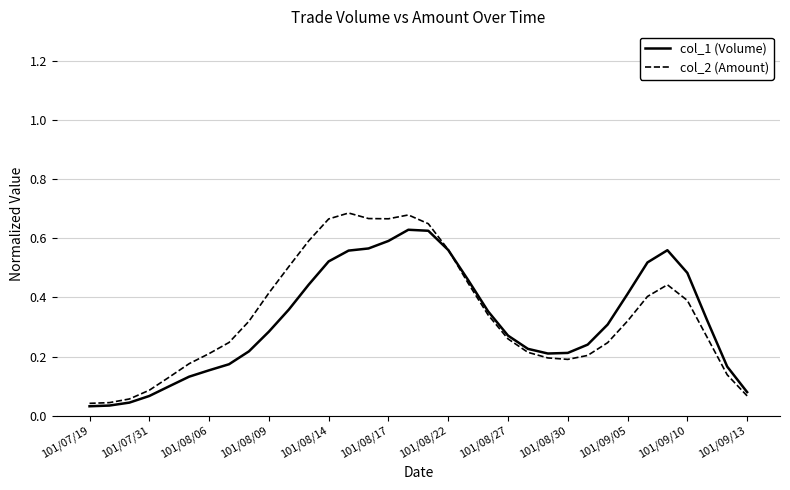

Which series has the widest spread of values?

col_2 (Amount)